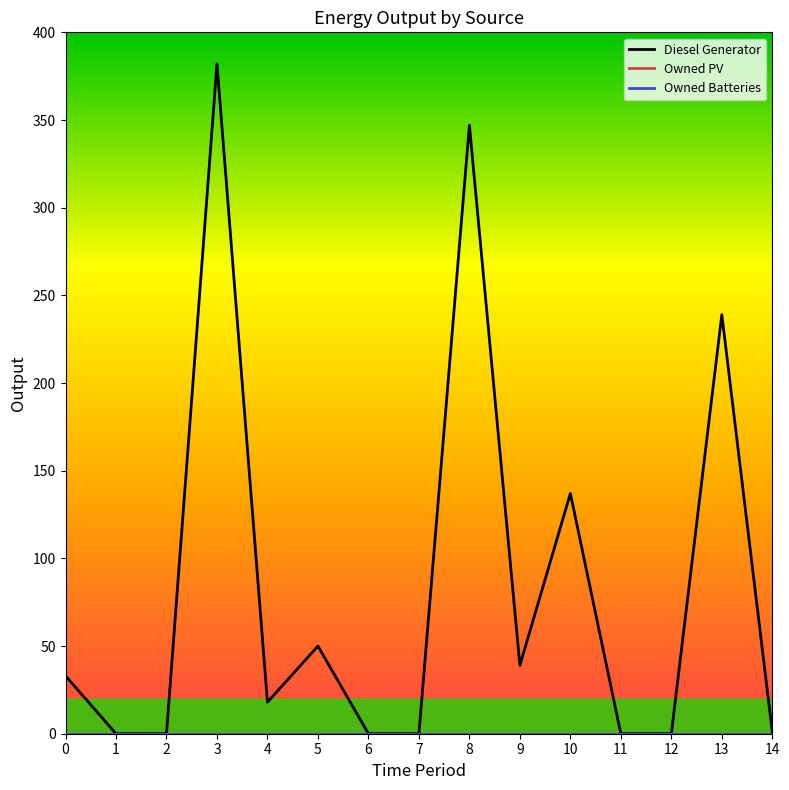

Reading left to right, list all the values displayed in this chart.

Diesel Generator: 33	0	0	382	18	50	0	0	347	39	137	0	0	239	1
Owned PV: 0	0	0	0	0	0	0	0	0	0	0	0	0	0	0
Owned Batteries: 0	0	0	0	0	0	0	0	0	0	0	0	0	0	0